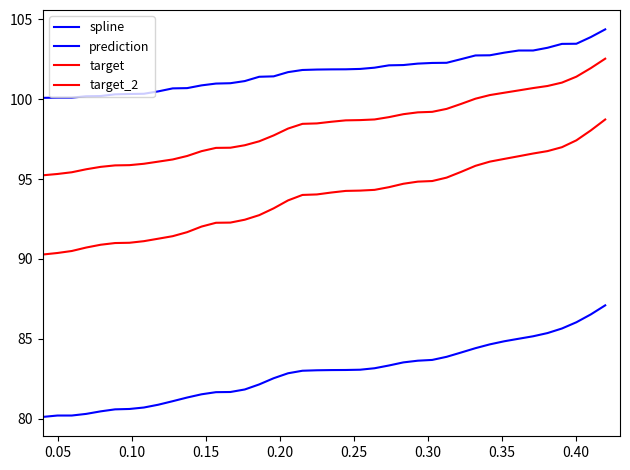

Does the chart display data point markers on the line(s)?

No